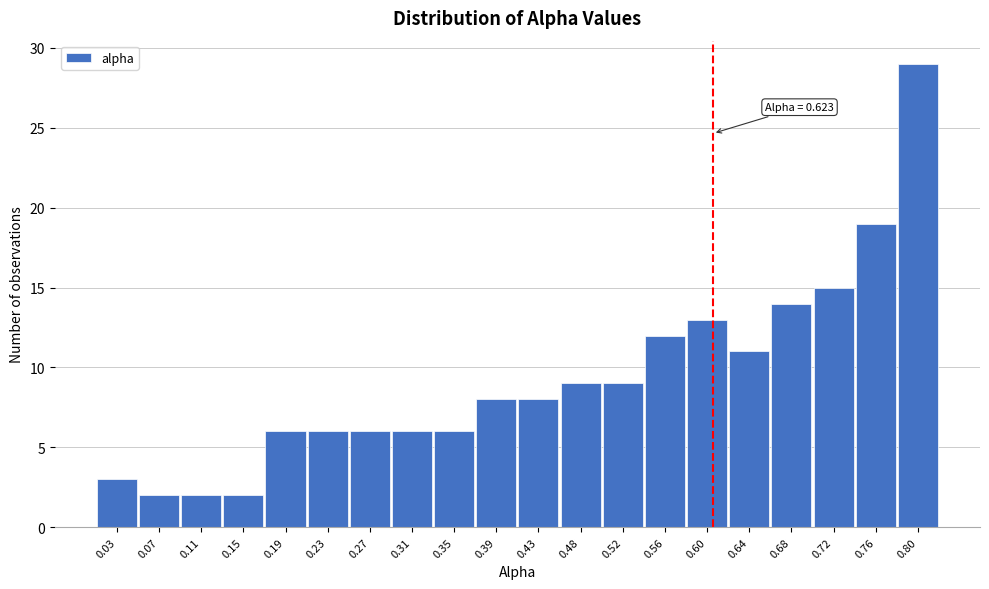

Reading left to right, what are all the values shown in this chart?

3	2	2	2	6	6	6	6	6	8	8	9	9	12	13	11	14	15	19	29